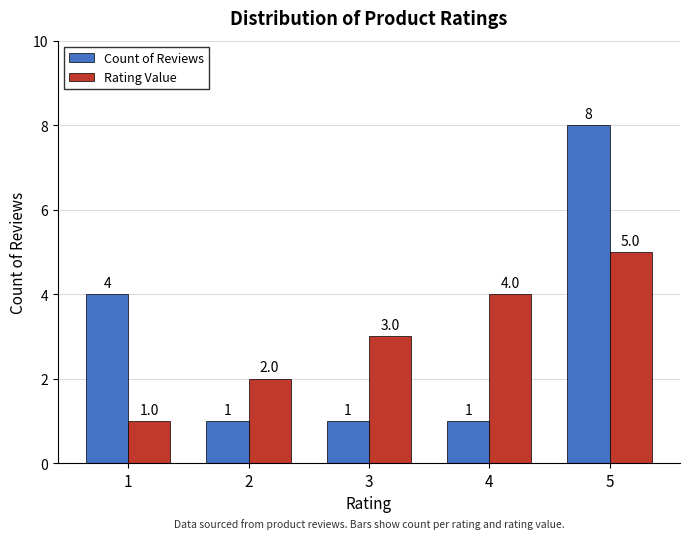

Is the value of Count of Reviews at 3 greater than the value of Rating Value at 4?

No